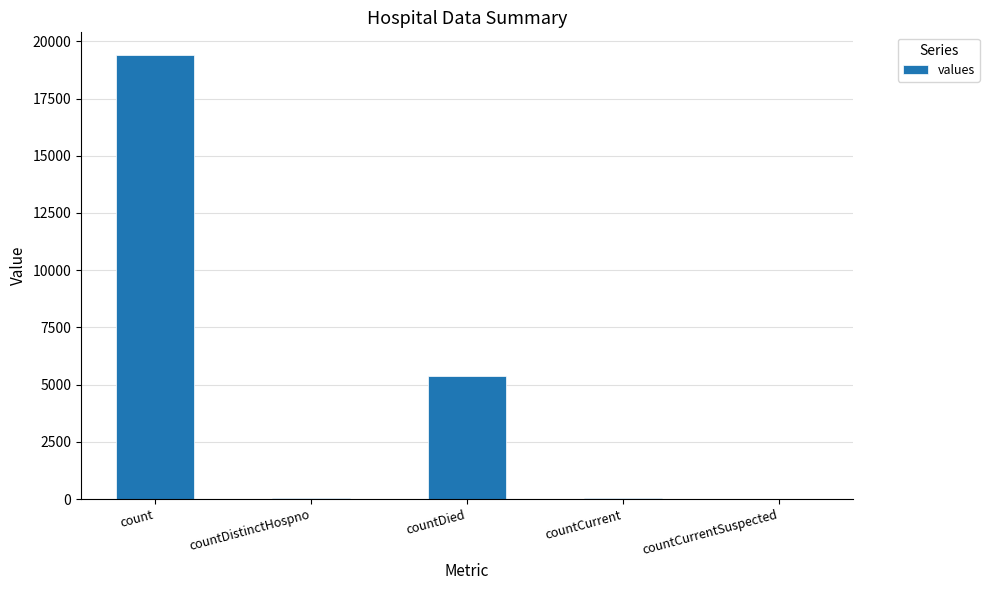

What is the sum of the values at countDistinctHospno and countCurrent?

98